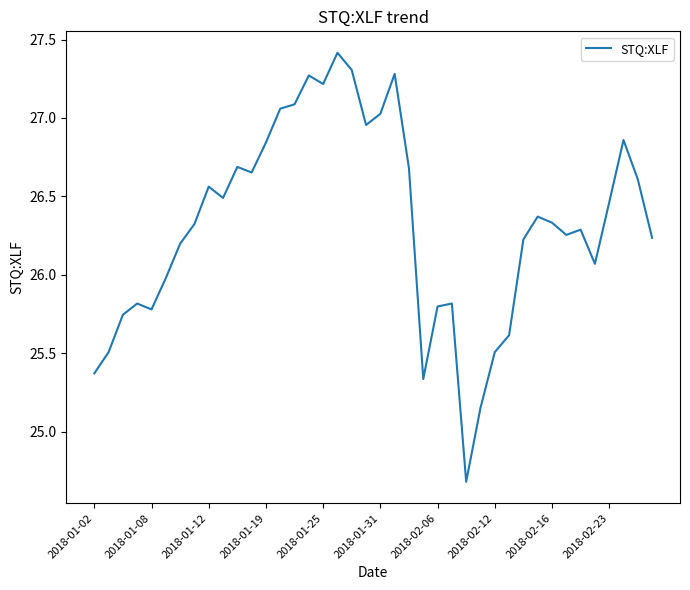

What is the minimum value shown in the chart?

24.7